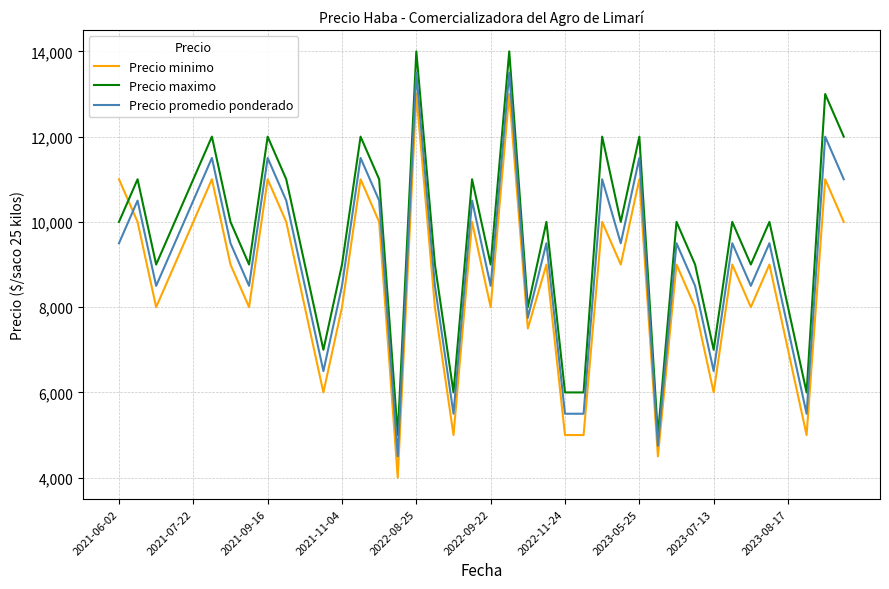

How many values in the Precio minimo series are below 9000?

18